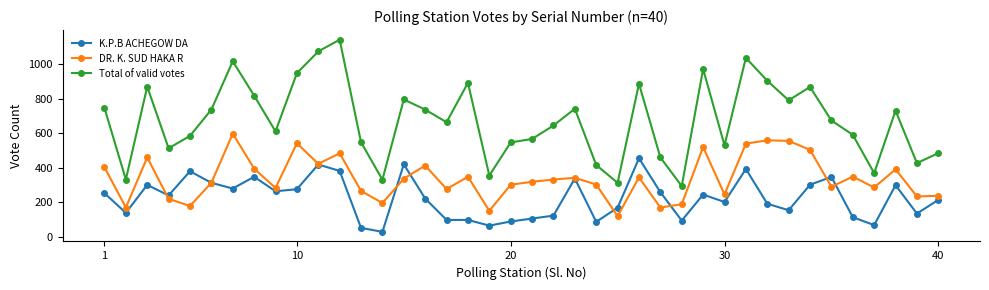

True or false: DR. K. SUD HAKA R has more than 2 points higher than both neighbors.

True